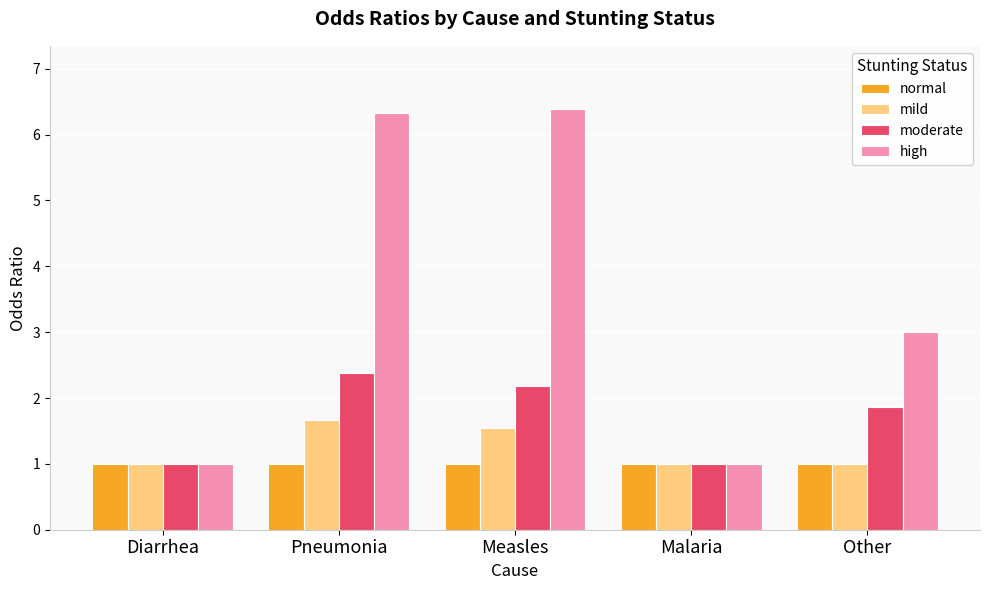

Which series has the largest total across all categories?

high